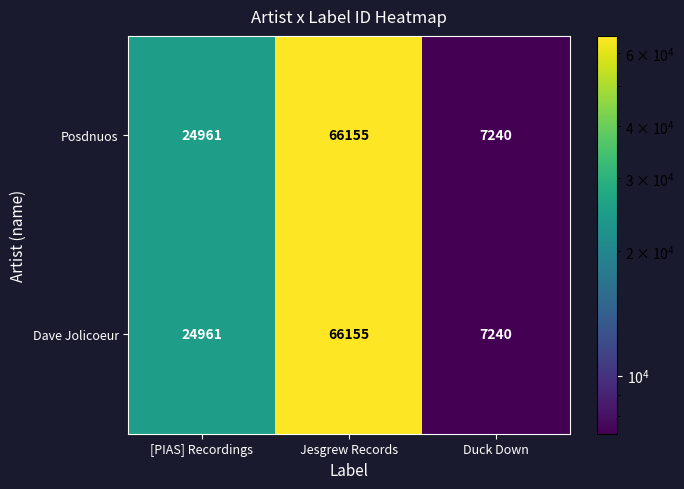

What is the difference between the second highest and minimum values in the Posdnuos series?

17721